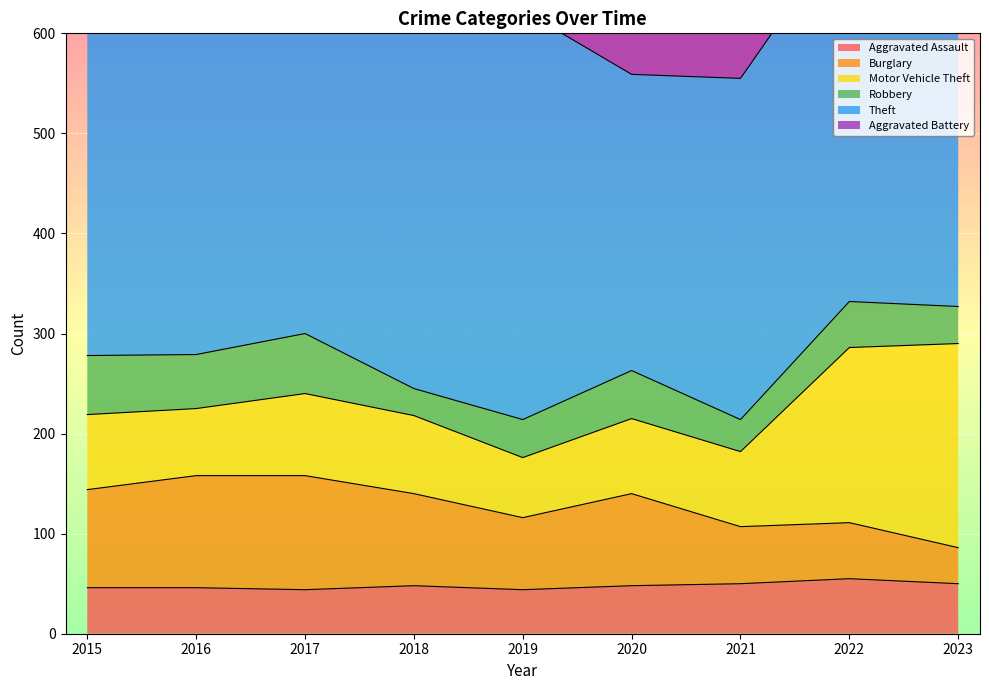

At which label does Aggravated Battery reach its peak?

2020